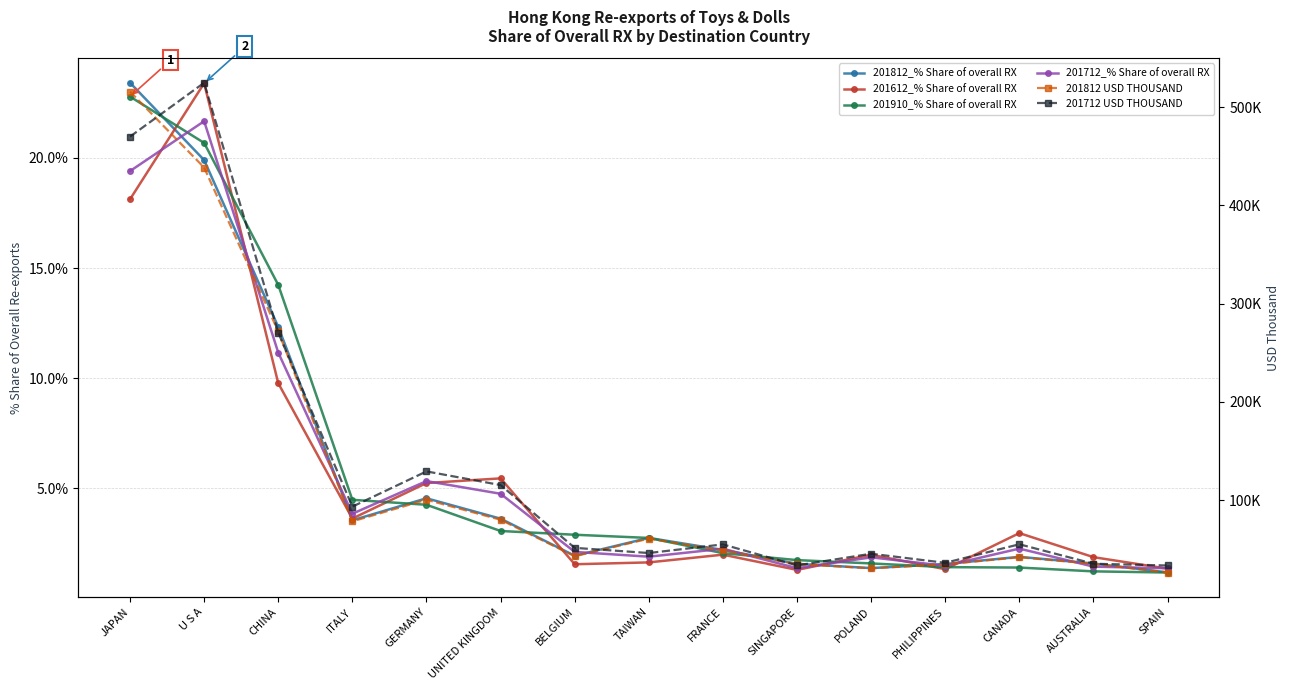

Which series changed the most between SINGAPORE and PHILIPPINES?

201712 USD THOUSAND